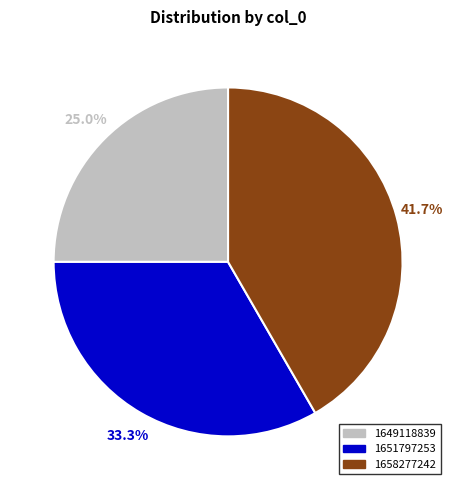

Which slice is the largest?

1658277242